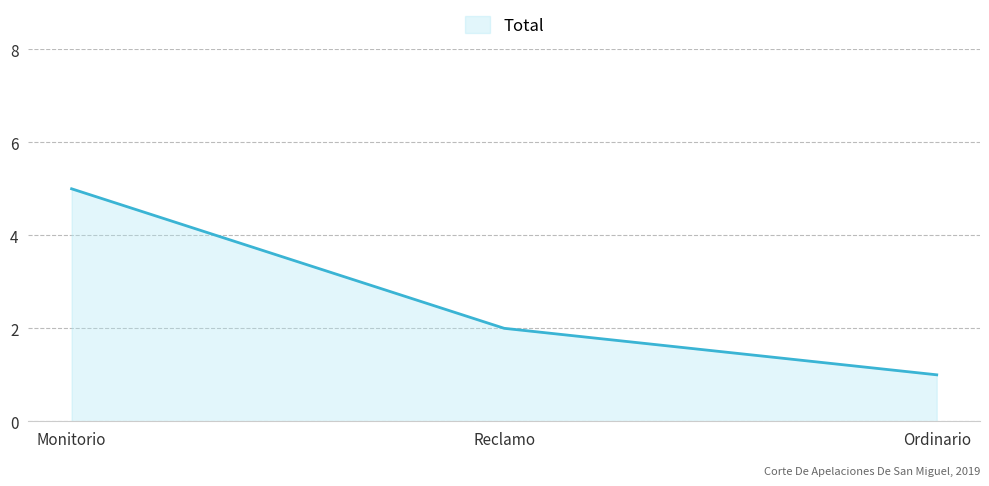

Where is the data nearest to the value 3?

Reclamo